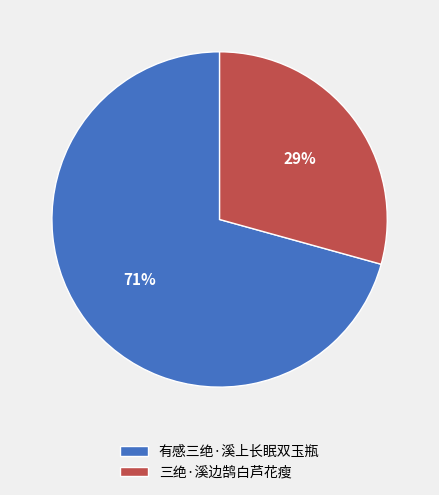

Which slice is the largest?

有感三绝·溪上长眠双玉瓶